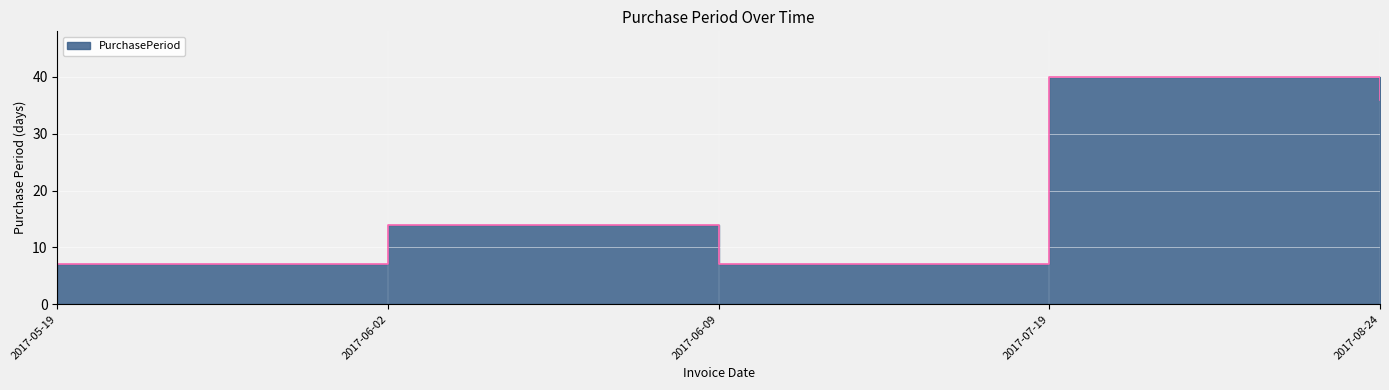

Reading left to right, what are all the values shown in this chart?

7	14	7	40	36